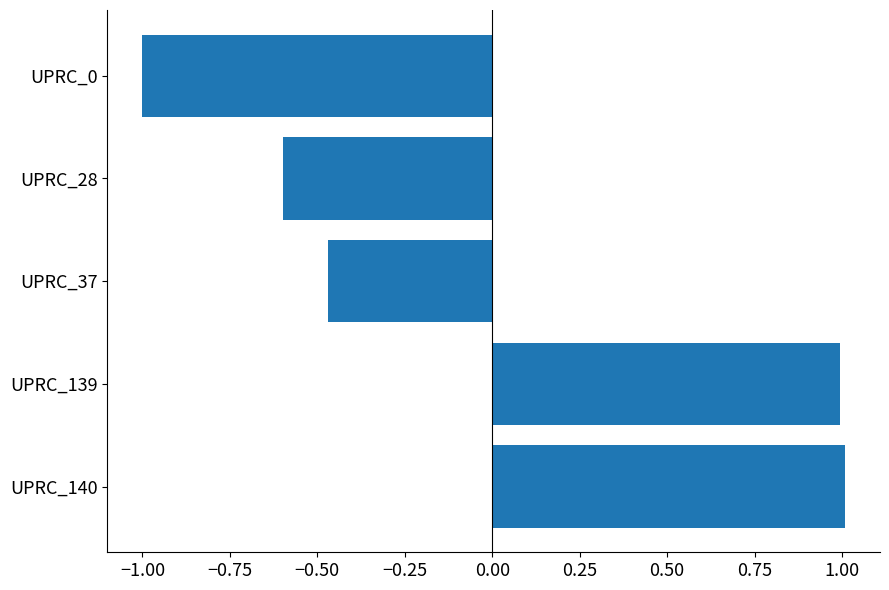

What is the change in value from UPRC_139 to UPRC_37?

-1.5